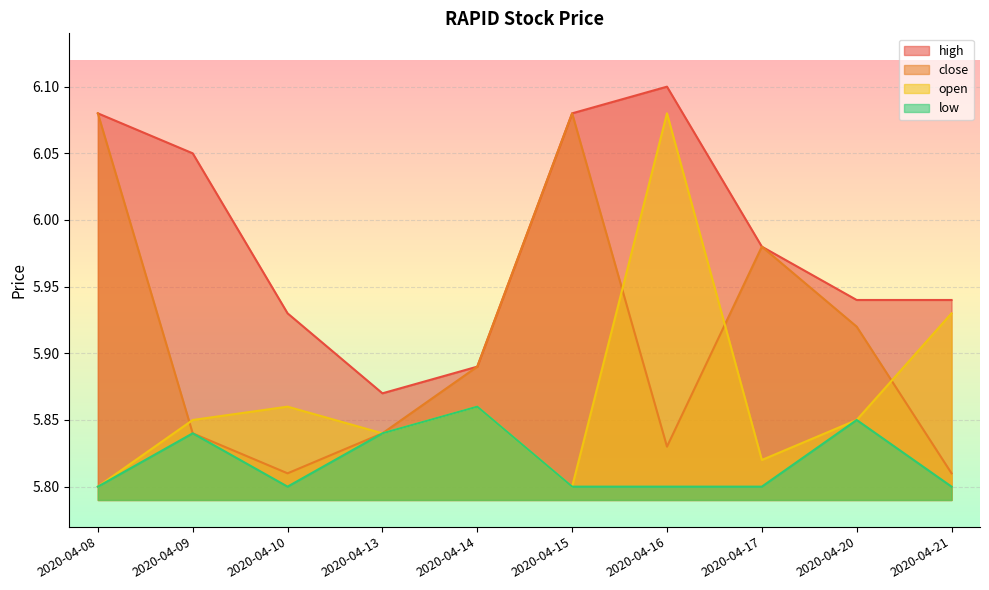

How many data points does each series have?

10